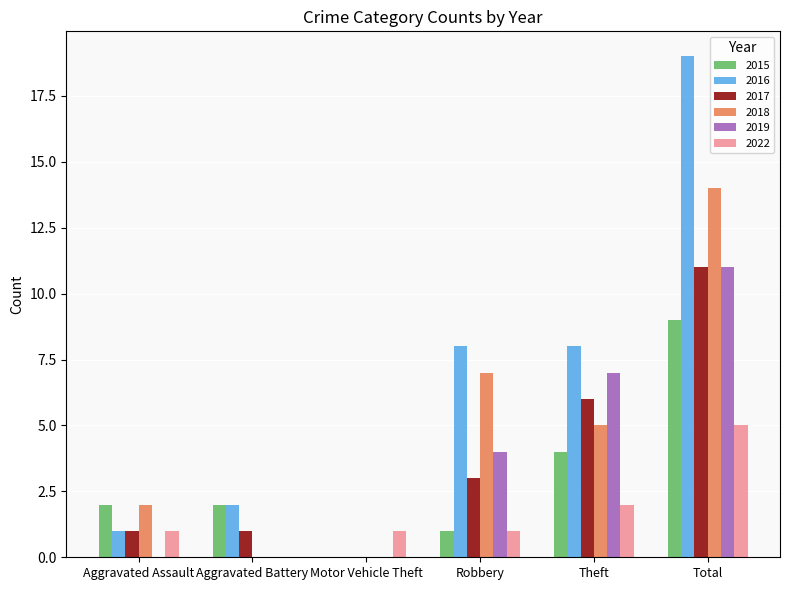

Which category has the highest value across all series?

Total